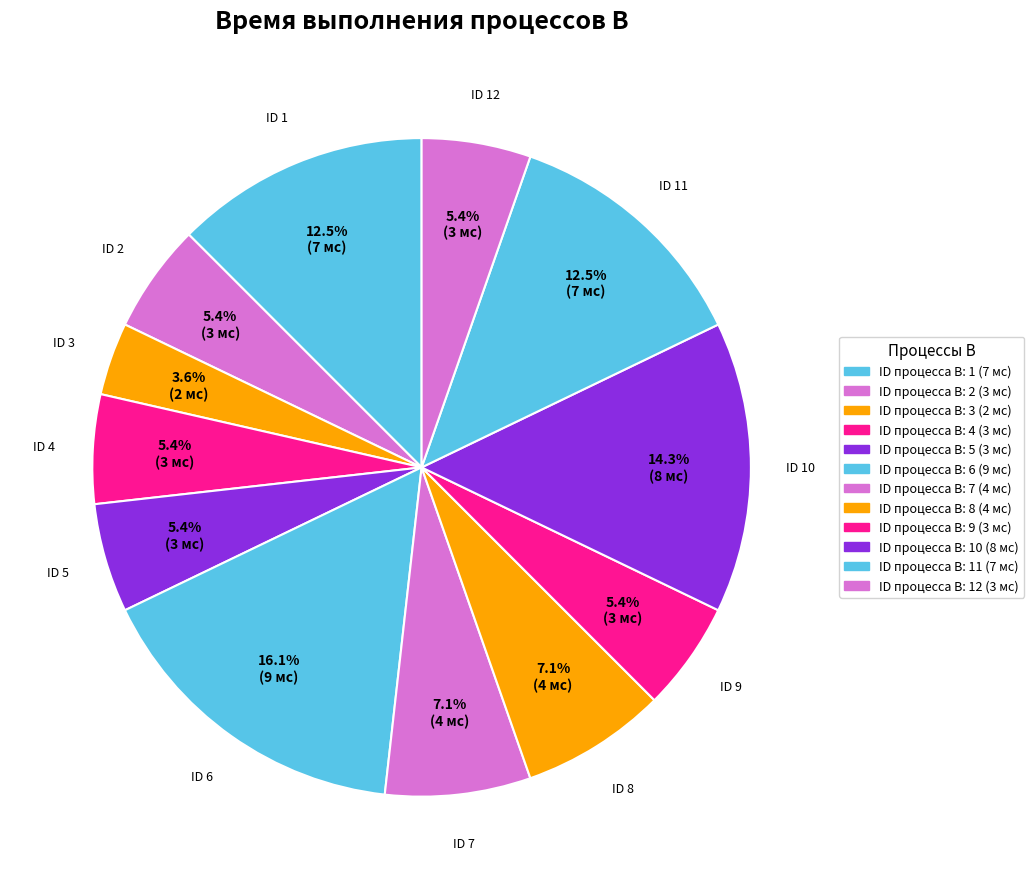

Is there a majority slice in this chart?

No